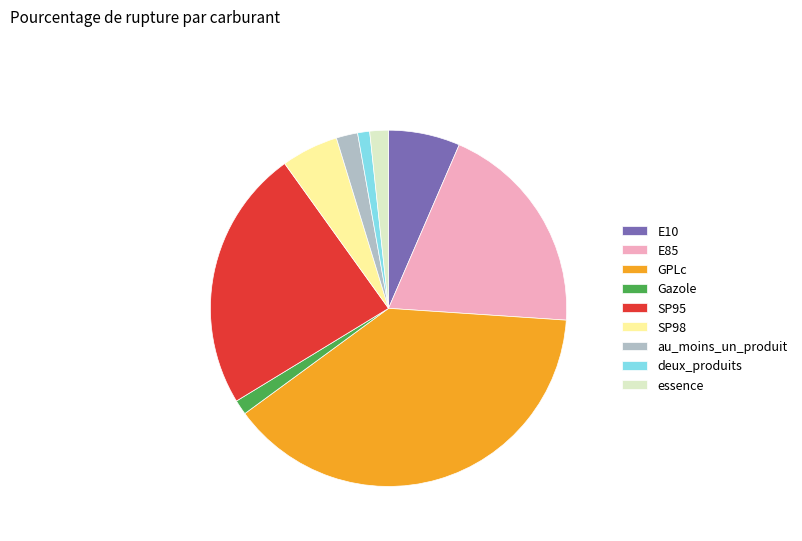

What is the largest slice in the pie chart?

GPLc